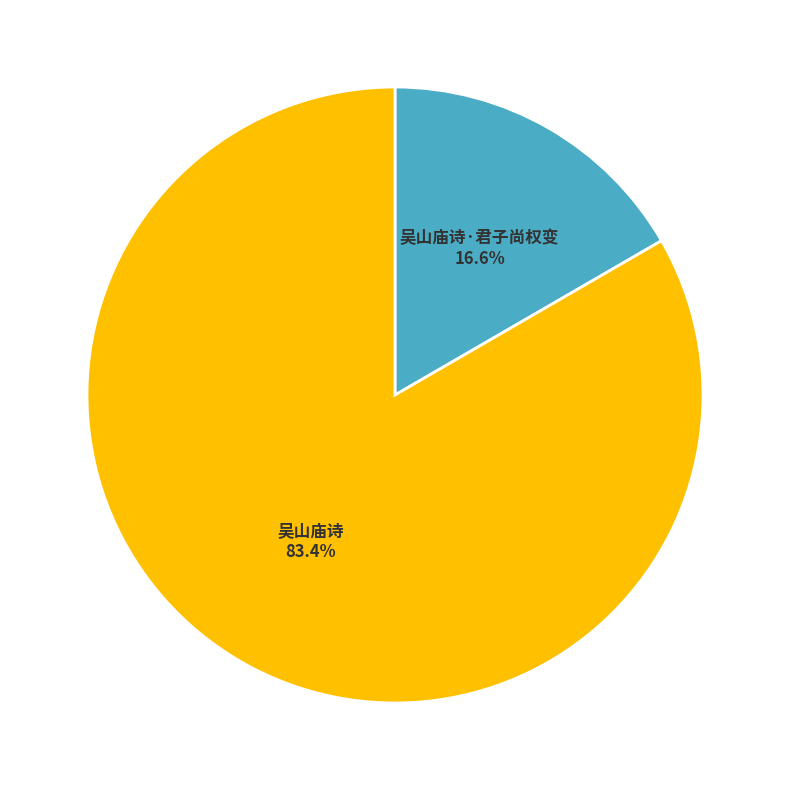

True or false: 吴山庙诗·君子尚权变 accounts for 26% of the total.

False